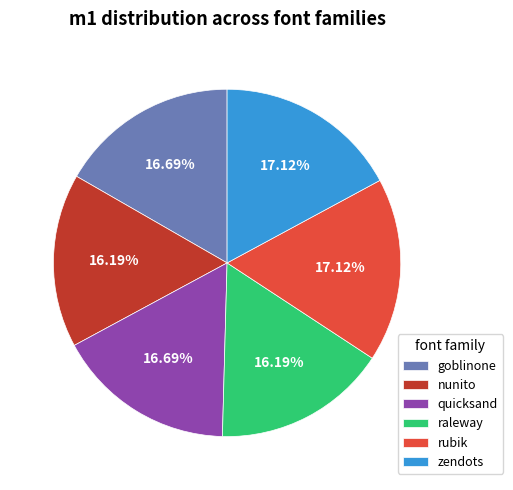

What percentage is the quicksand slice, to the nearest percent?

17%